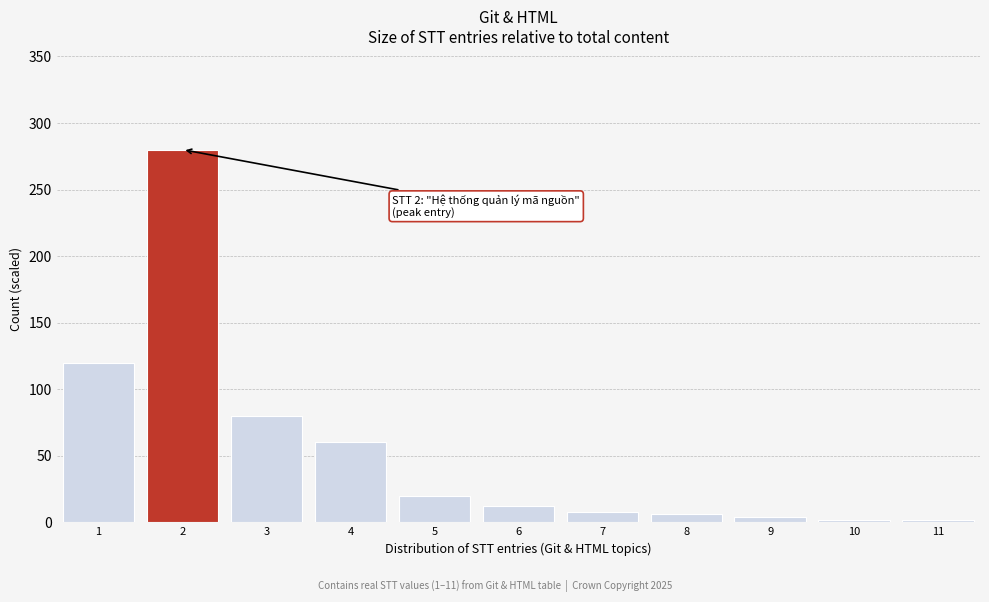

Reading left to right, transcribe all the data shown in this chart.

120	280	80	60	20	12	8	6	4	2	2